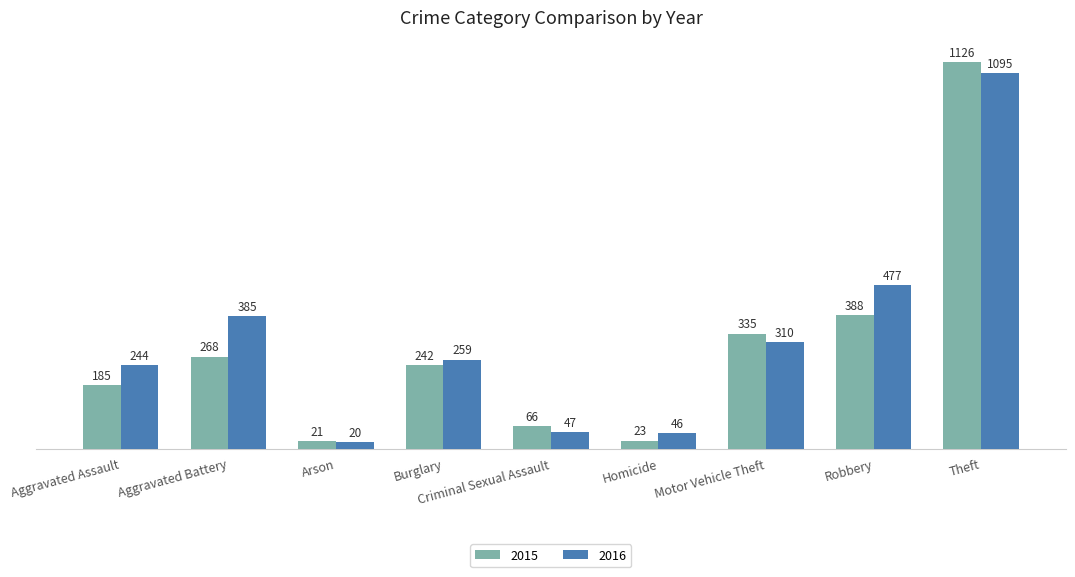

List the labels in order of 2015 value, smallest first.

Arson, Homicide, Criminal Sexual Assault, Aggravated Assault, Burglary, Aggravated Battery, Motor Vehicle Theft, Robbery, Theft